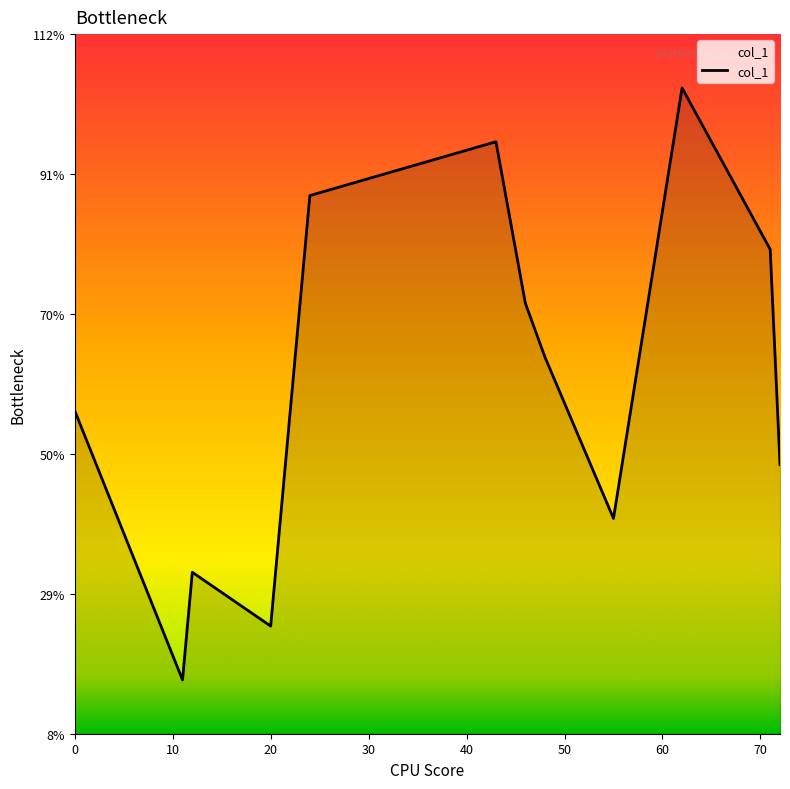

Does the chart display data point markers on the line(s)?

No